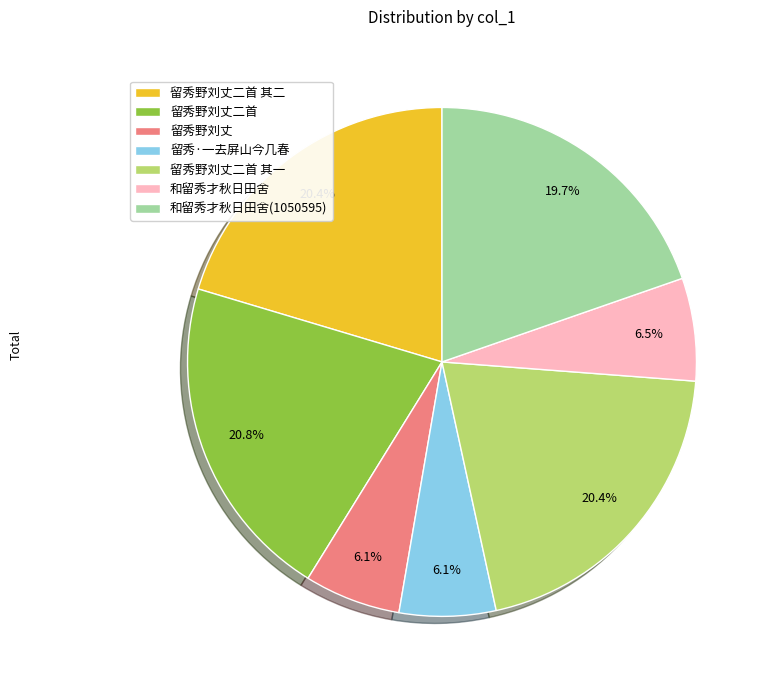

Combined, do 留秀野刘丈二首 其一 and 留秀野刘丈二首 其二 account for over 50%?

No